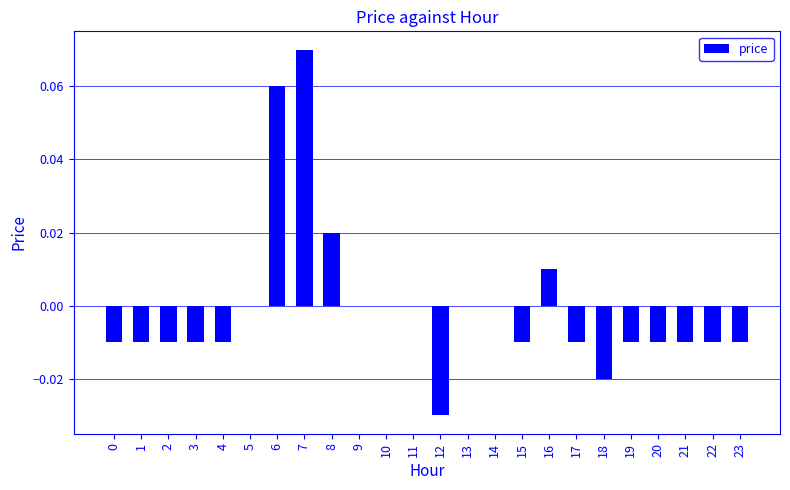

Which label corresponds to the largest value in the chart?

7